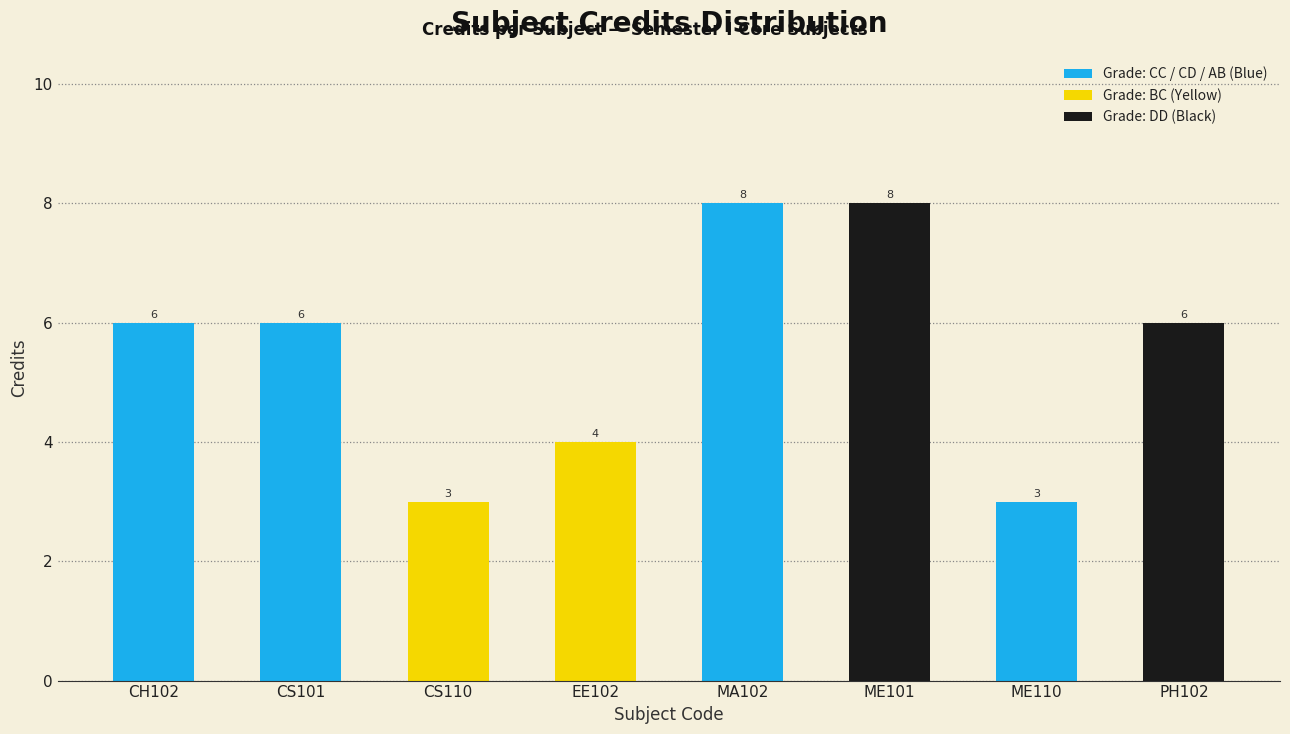

Count the values in the range 4 to 8.

6